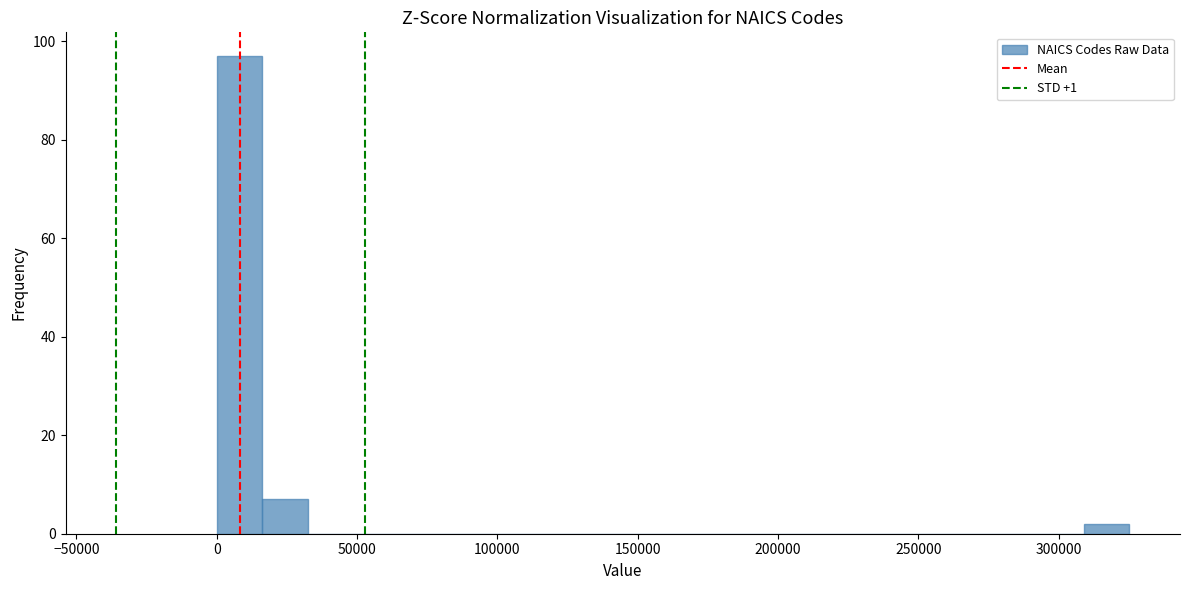

Read against the x-axis, roughly where is the centre of the tallest bar?

10000